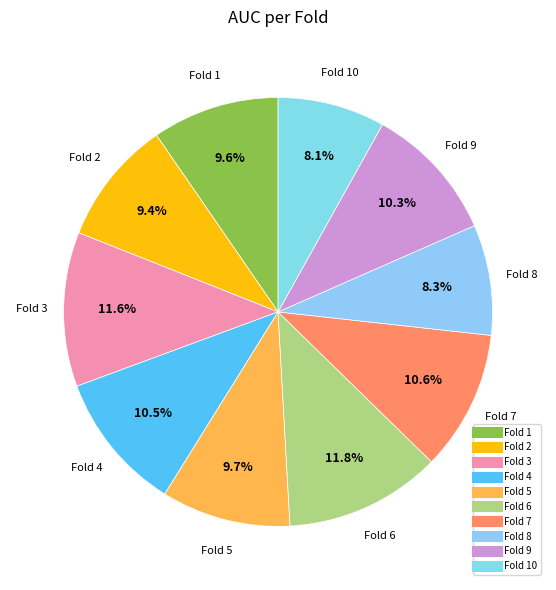

How many segments does this pie chart have?

10